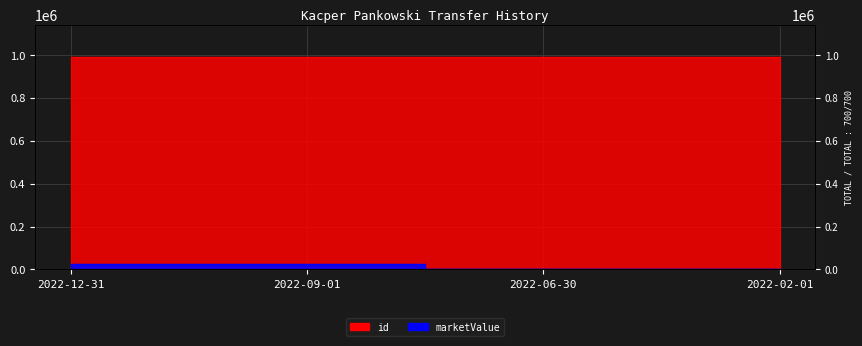

Count the number of categories in the chart.

4